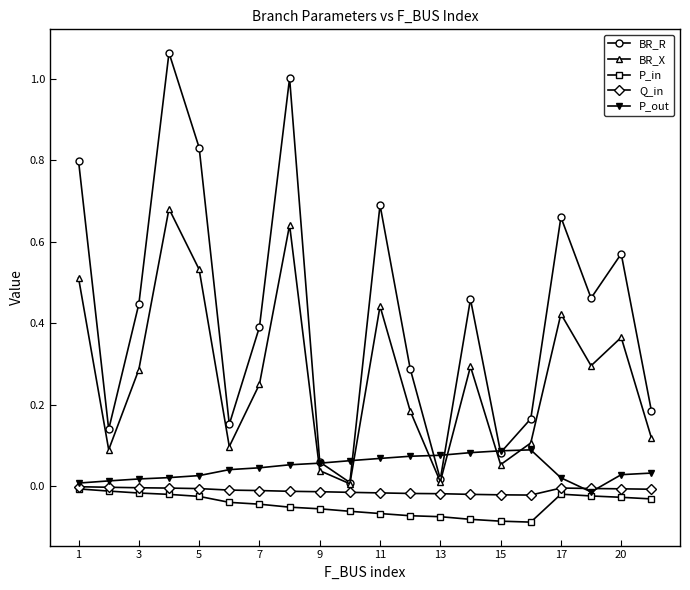

Which series has the widest spread of values?

BR_R